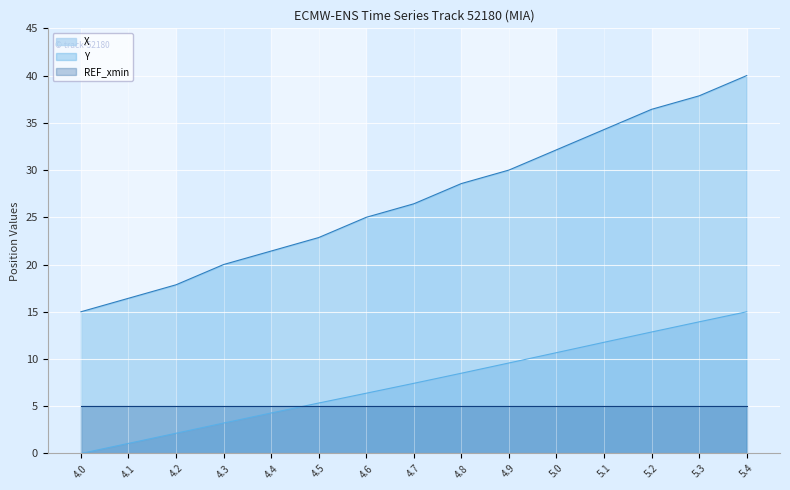

What is the sum of all Y values?

404.3